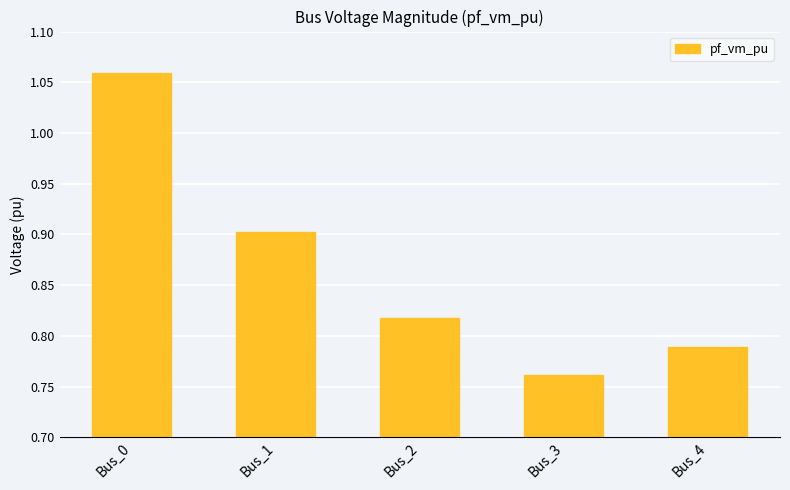

At which category does the chart reach its minimum across all series?

Bus_3